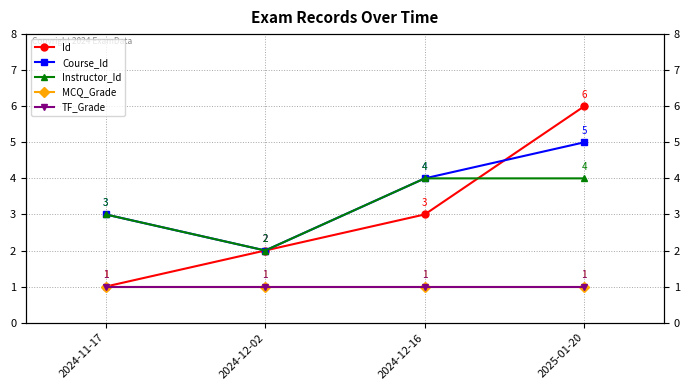

At which category is the sum across all series the highest?

2025-01-20